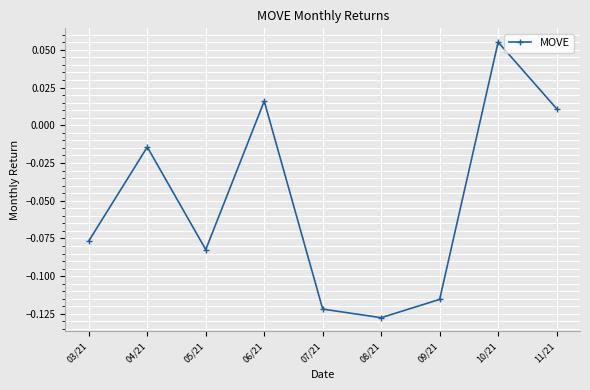

What position from the left is 09/21?

7